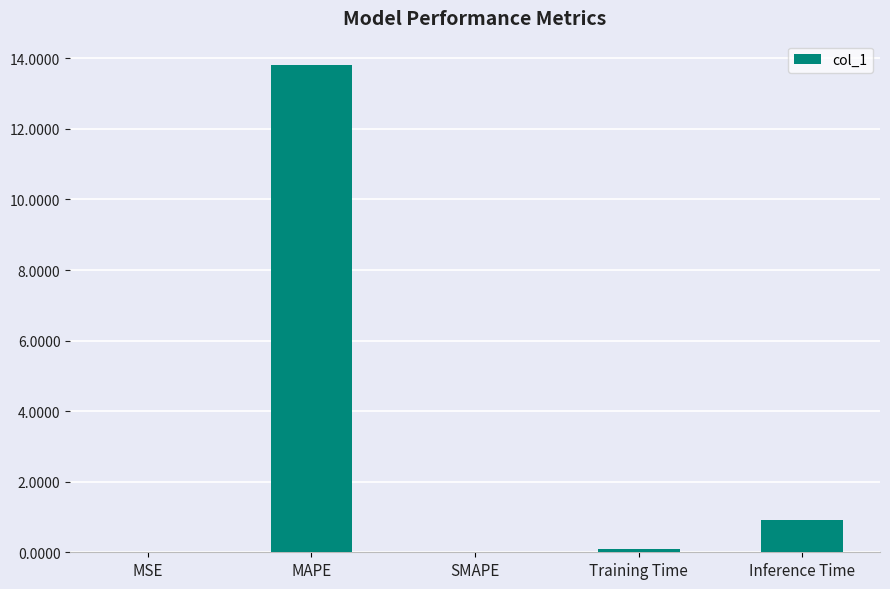

What is the change in value from MAPE to Inference Time?

-12.9